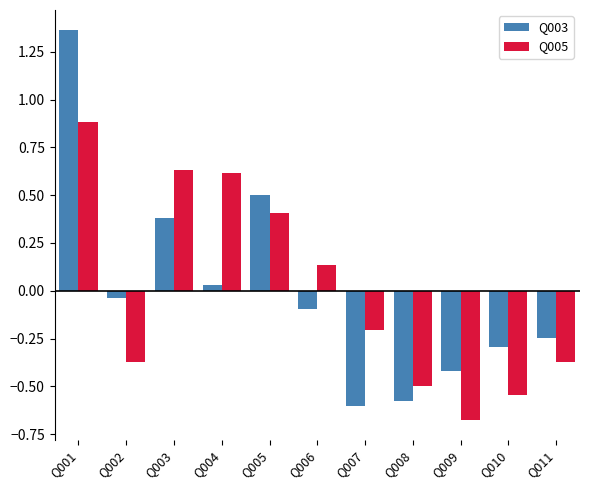

True or false: Q003 has a value of -0.2 at Q011.

True